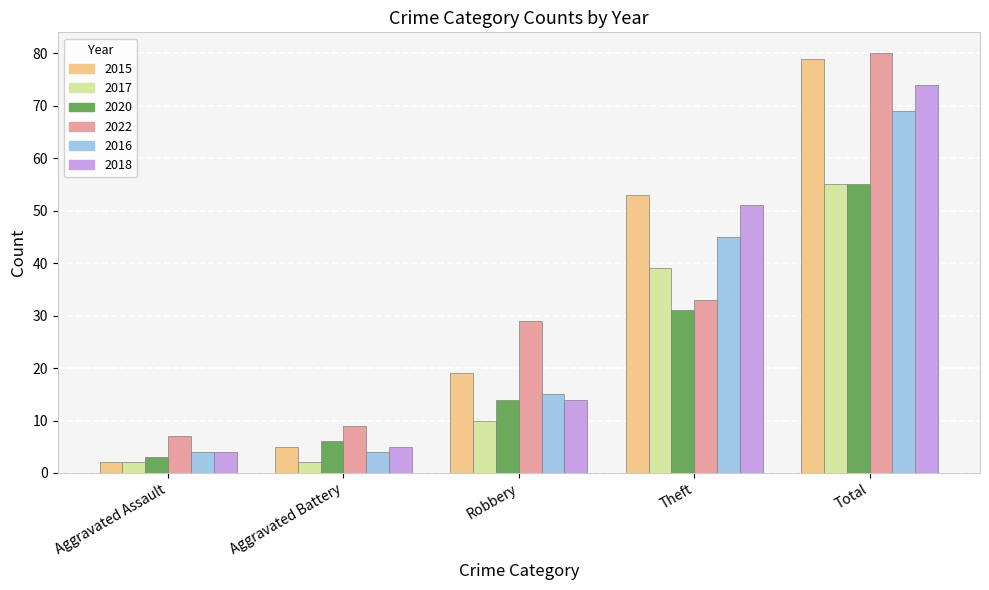

Reading left to right, what are all the values shown in this chart?

2015: Aggravated Assault=2	Aggravated Battery=5	Robbery=19	Theft=53	Total=79
2017: Aggravated Assault=2	Aggravated Battery=2	Robbery=10	Theft=39	Total=55
2020: Aggravated Assault=3	Aggravated Battery=6	Robbery=14	Theft=31	Total=55
2022: Aggravated Assault=7	Aggravated Battery=9	Robbery=29	Theft=33	Total=80
2016: Aggravated Assault=4	Aggravated Battery=4	Robbery=15	Theft=45	Total=69
2018: Aggravated Assault=4	Aggravated Battery=5	Robbery=14	Theft=51	Total=74